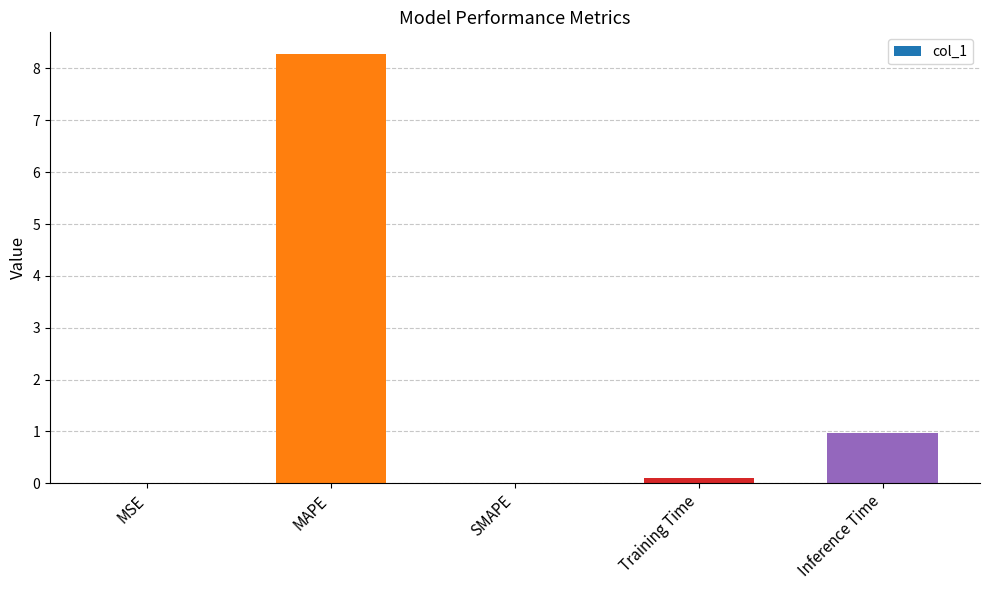

Between MAPE and SMAPE, which is larger?

MAPE